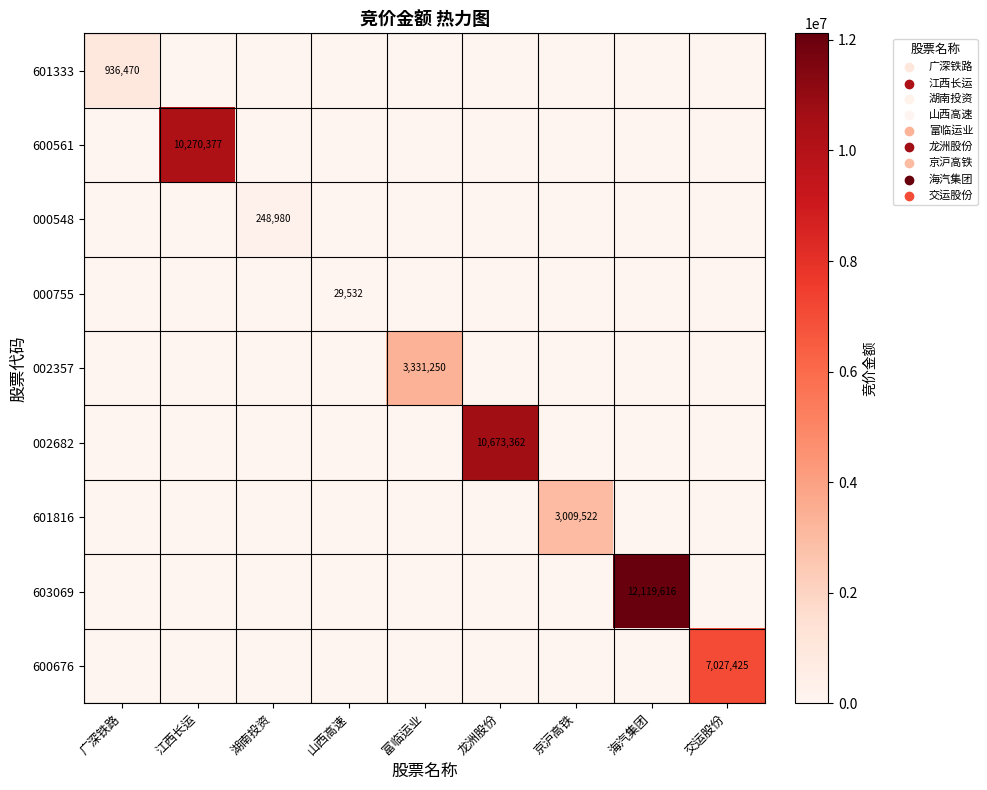

At which label does 603069 reach its peak?

海汽集团